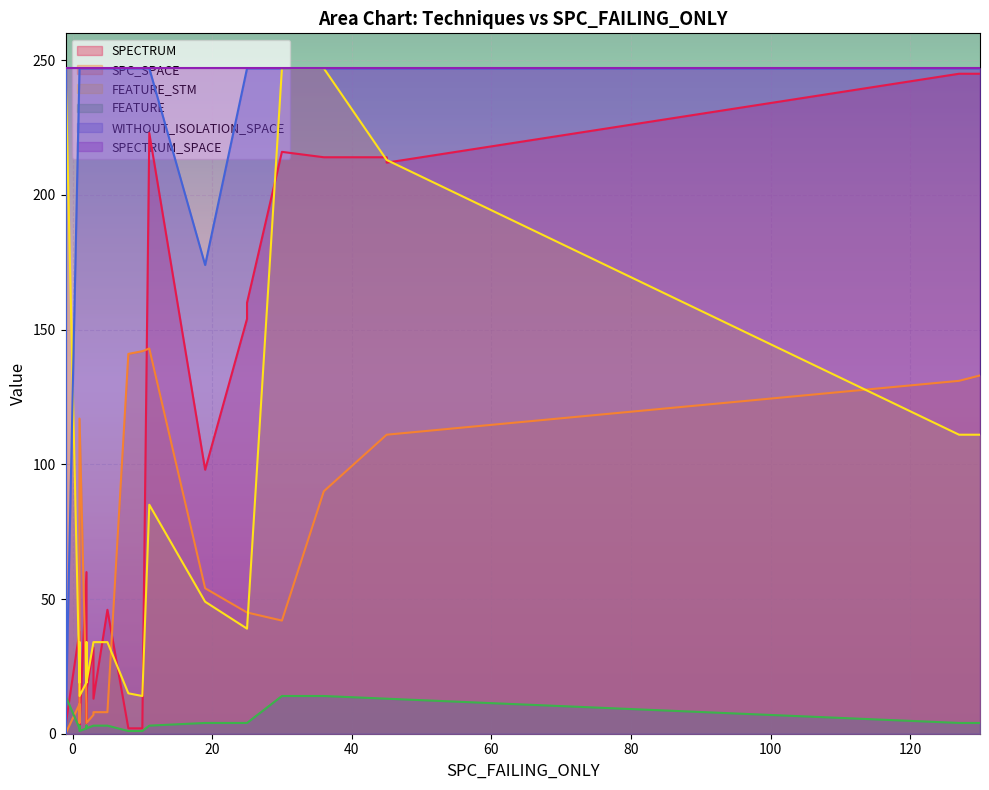

How many lines are shown in the chart?

6